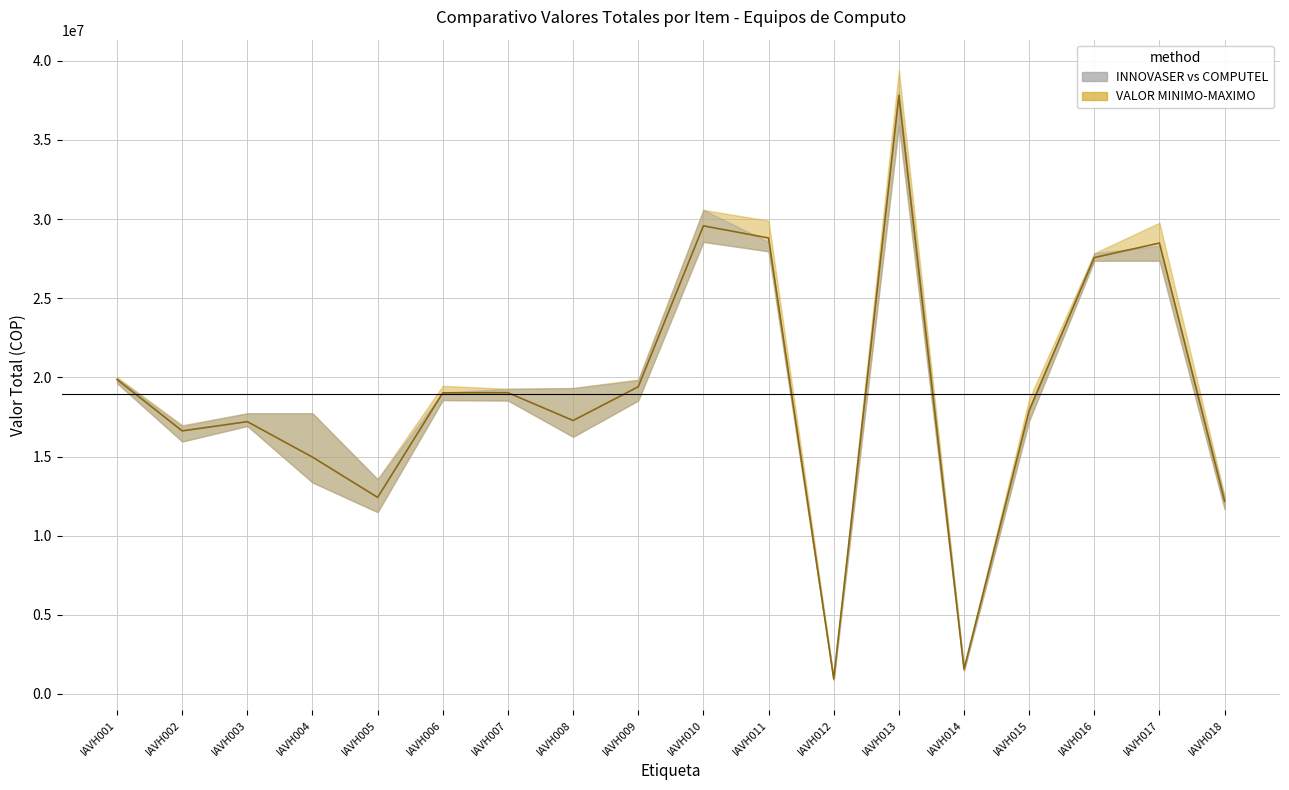

What is the difference between the maximum and minimum values?

36858227.0